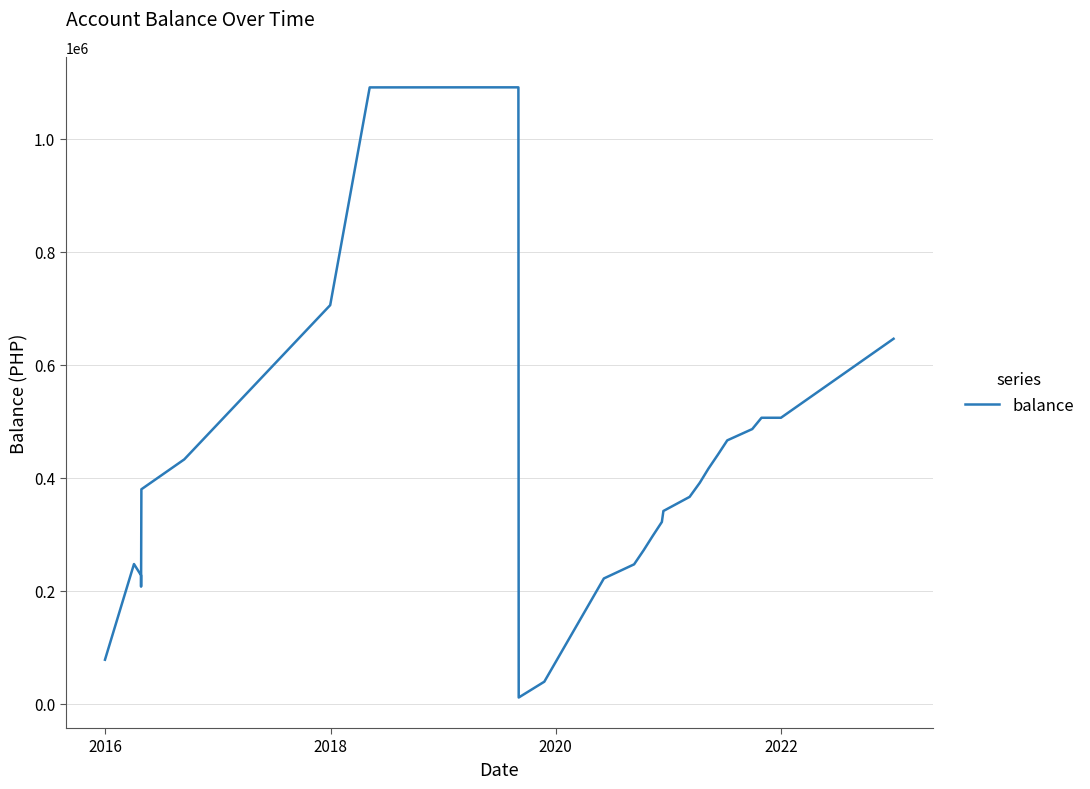

What is the sum of all values?

11520359.6